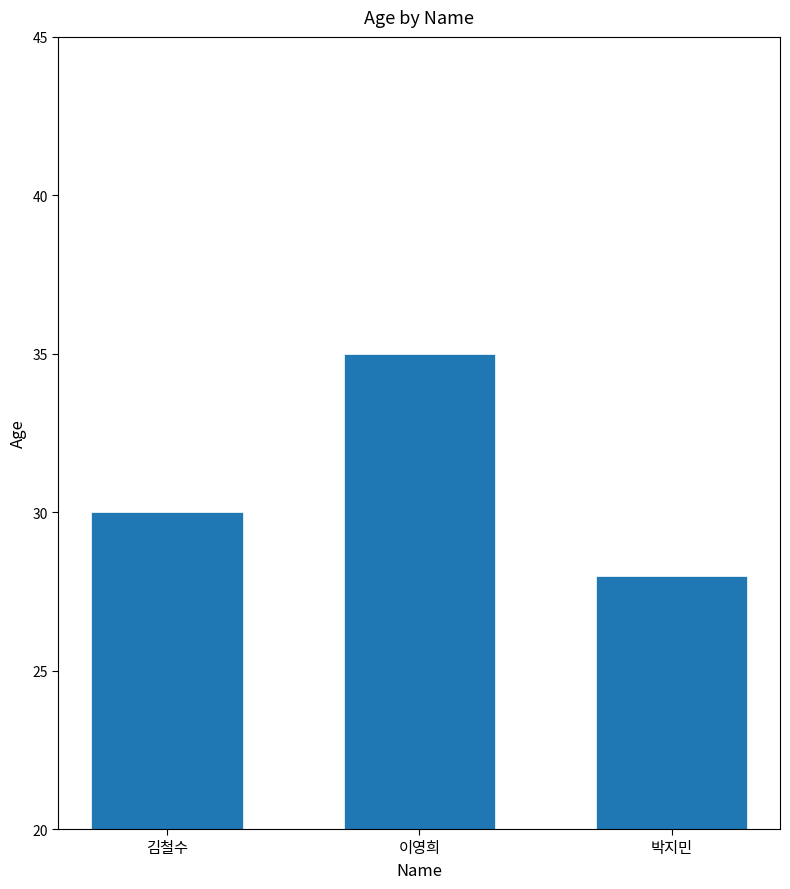

Is it true that the value at 이영희 is 54?

False